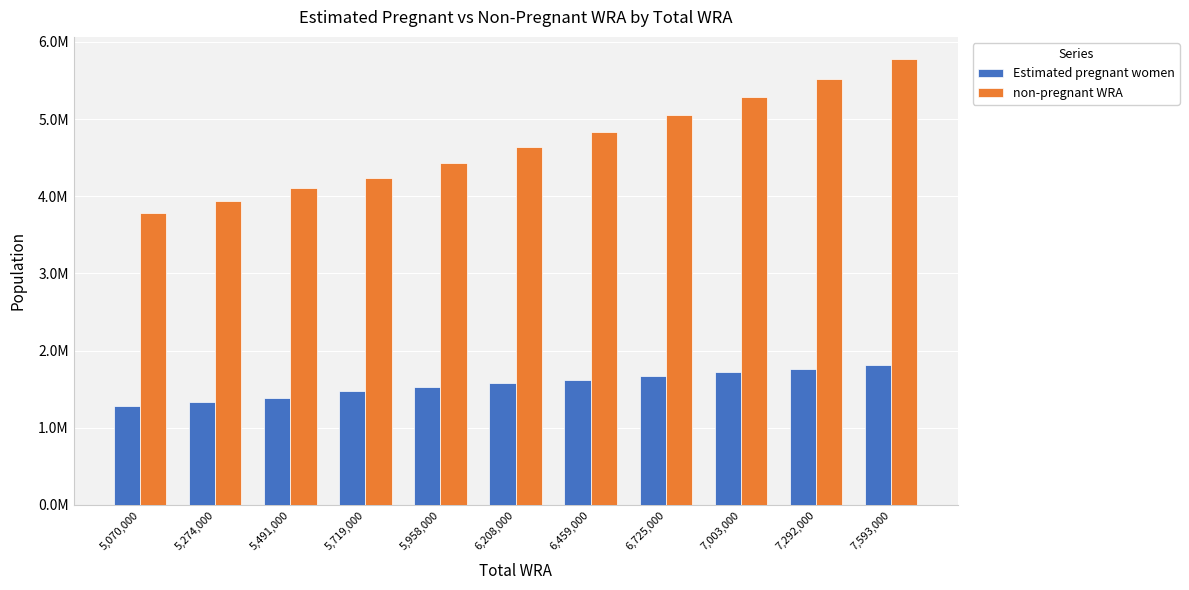

Is it true that non-pregnant WRA equals 4431487.2 at 5,958,000?

True